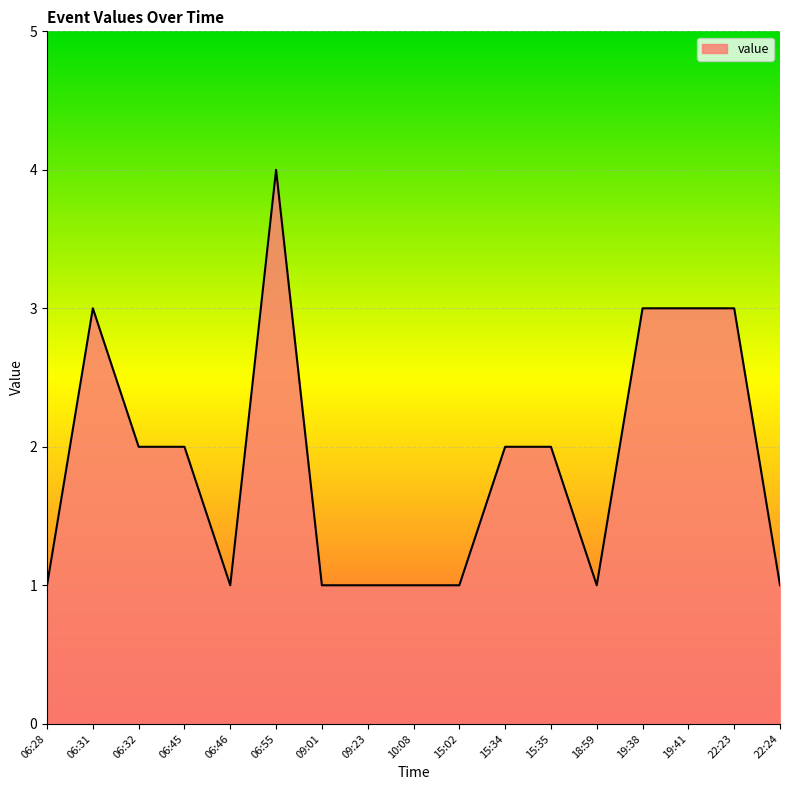

Which label corresponds to the largest value in the chart?

06:55